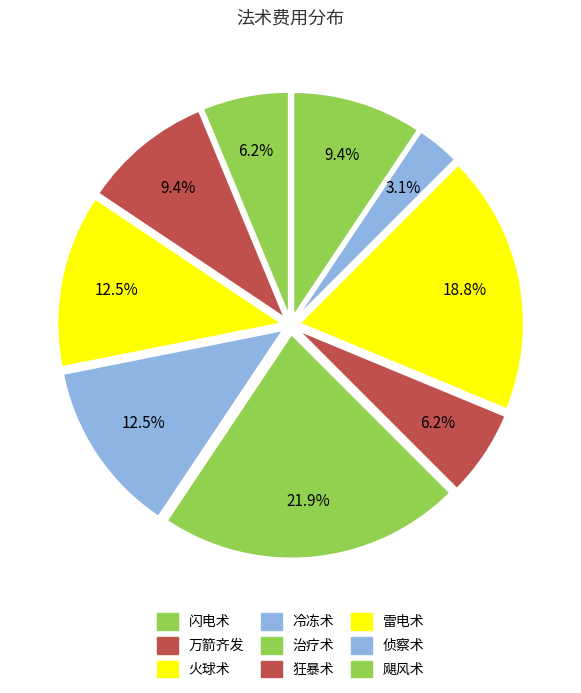

Combined, what portion of the pie is 飓风术 and 闪电术?

15.6%